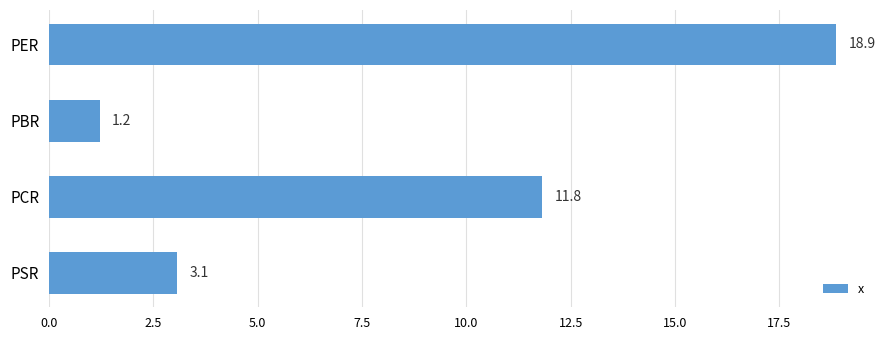

The chart shows a value of 5.4 at PER. True or false?

False